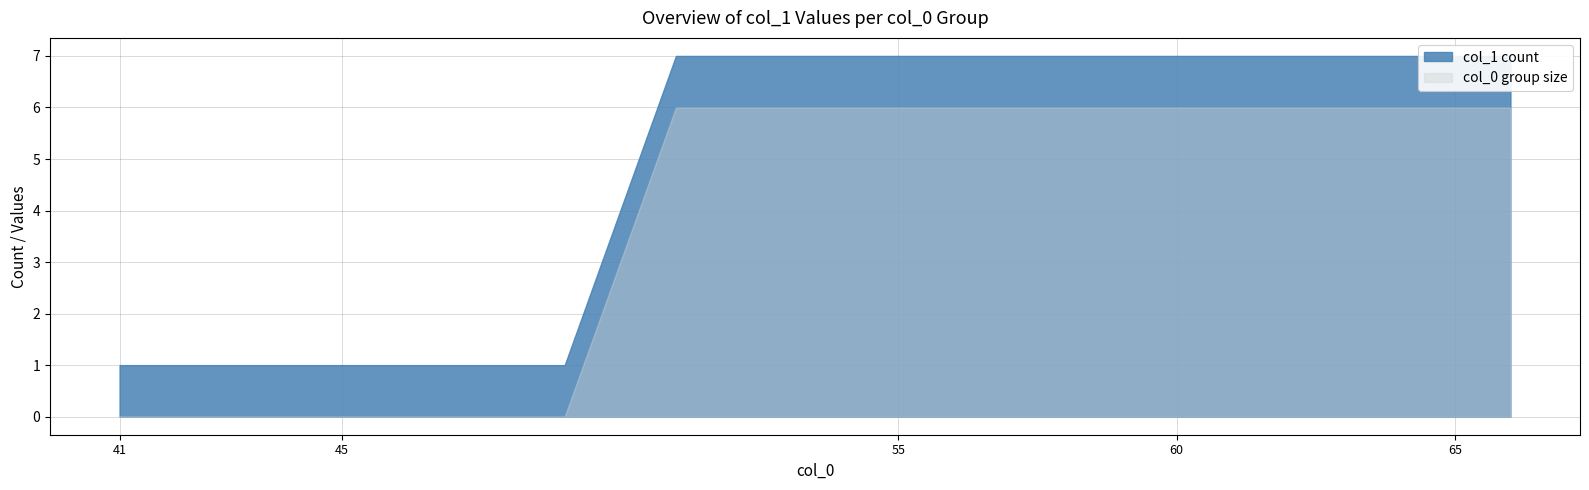

How many data points are above 6?

8